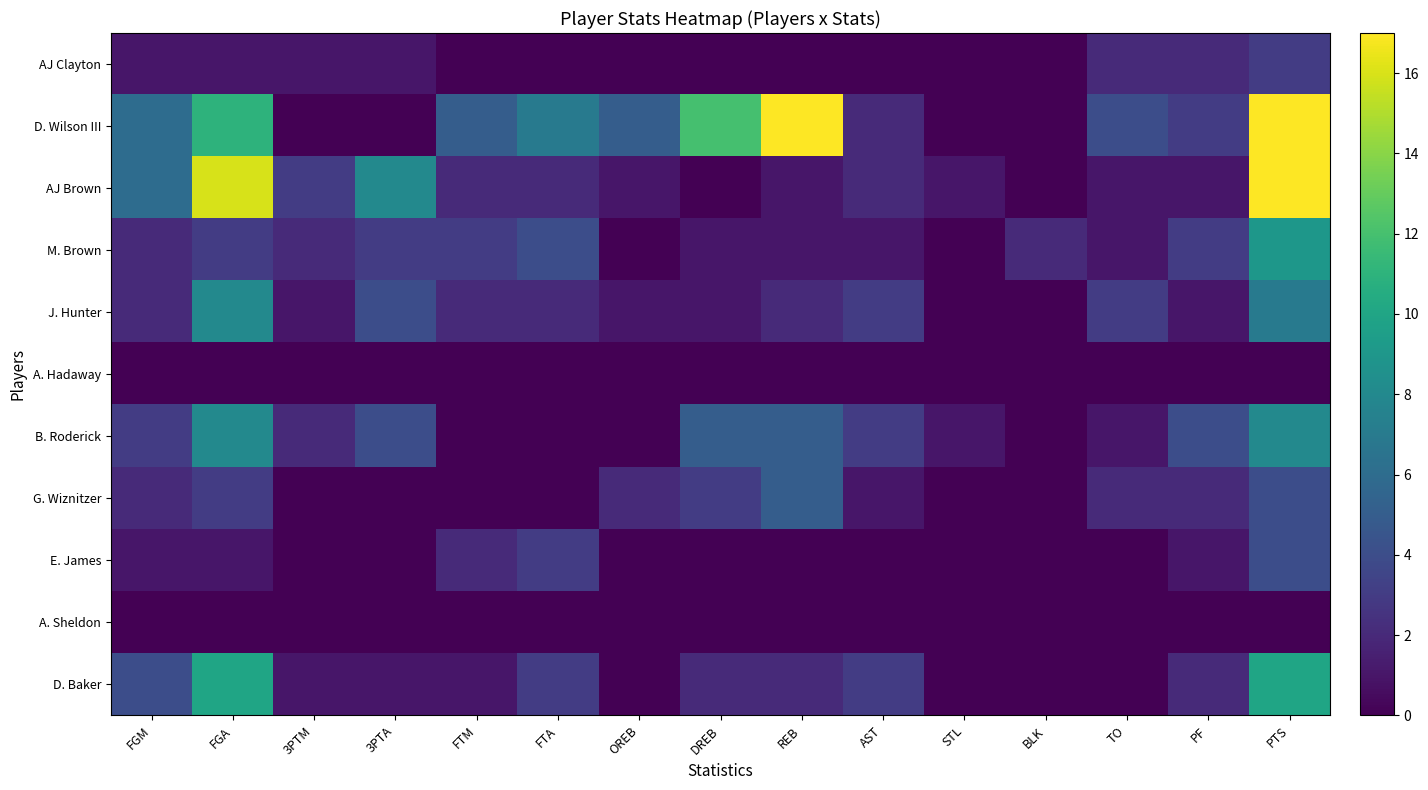

Between FGM and STL, which series saw the biggest shift?

D. Wilson III